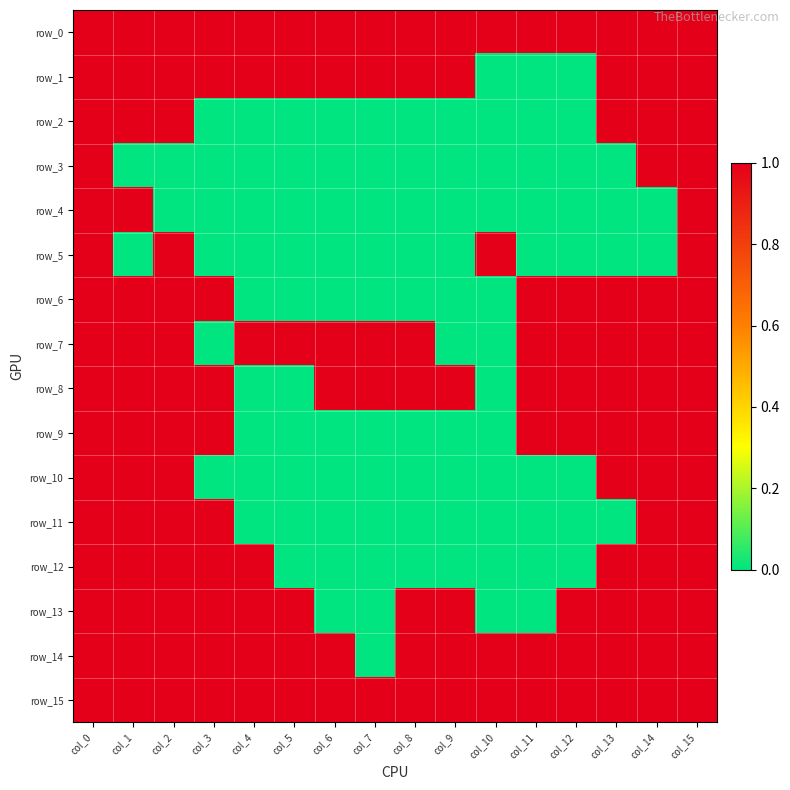

At which category is the sum across all series the highest?

col_0